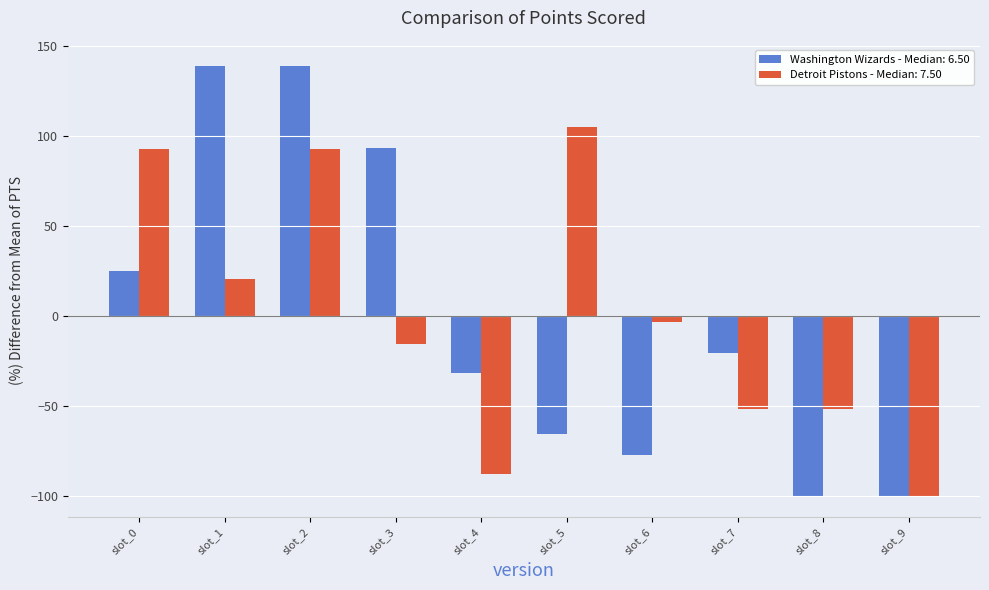

Reading left to right, what are all the values shown in this chart?

Washington Wizards - Median: 6.50: 25.0	138.6	138.6	93.2	-31.8	-65.9	-77.3	-20.5	-100.0	-100.0
Detroit Pistons - Median: 7.50: 92.8	20.5	92.8	-15.7	-88.0	104.8	-3.6	-51.8	-51.8	-100.0